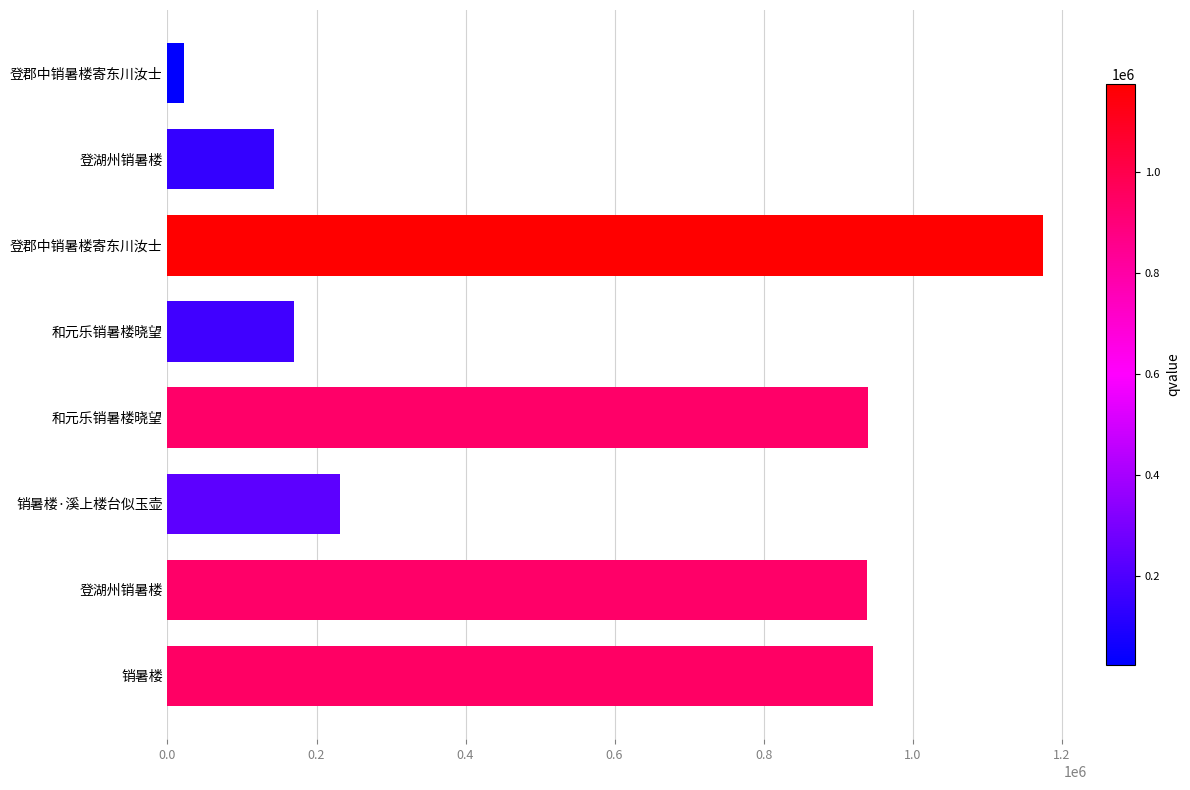

How many values are below 939413?

4